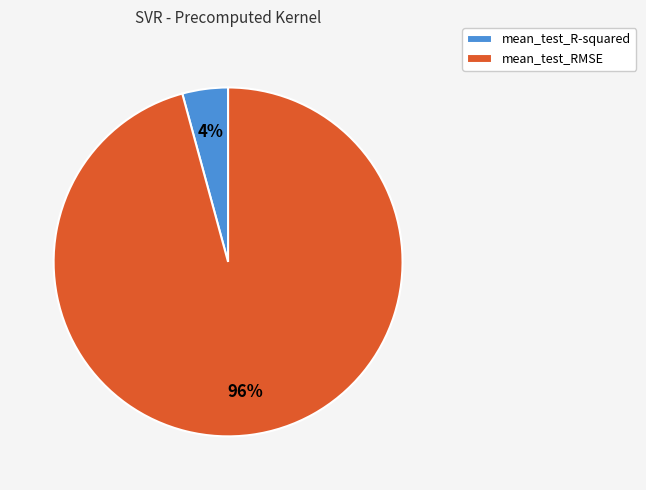

True or false: mean_test_R-squared accounts for 4% of the total.

True